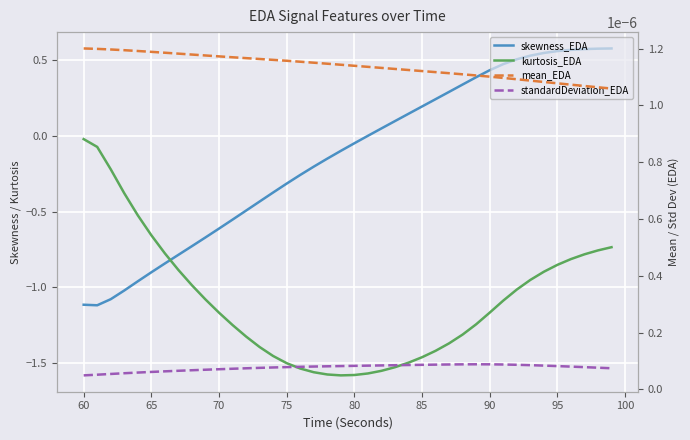

Count the number of categories in the chart.

40